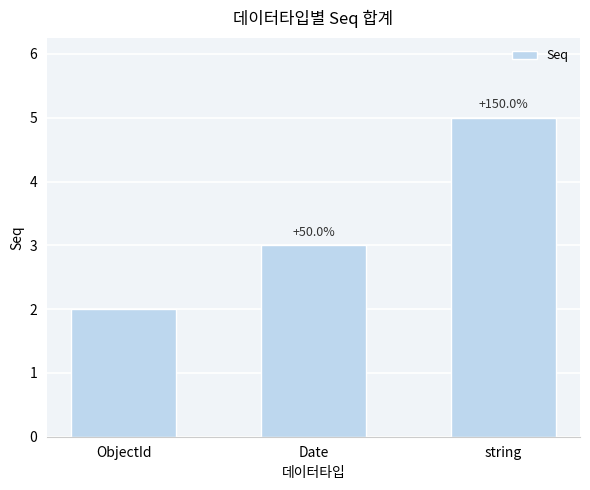

Rank the categories by value from lowest to highest.

ObjectId, Date, string